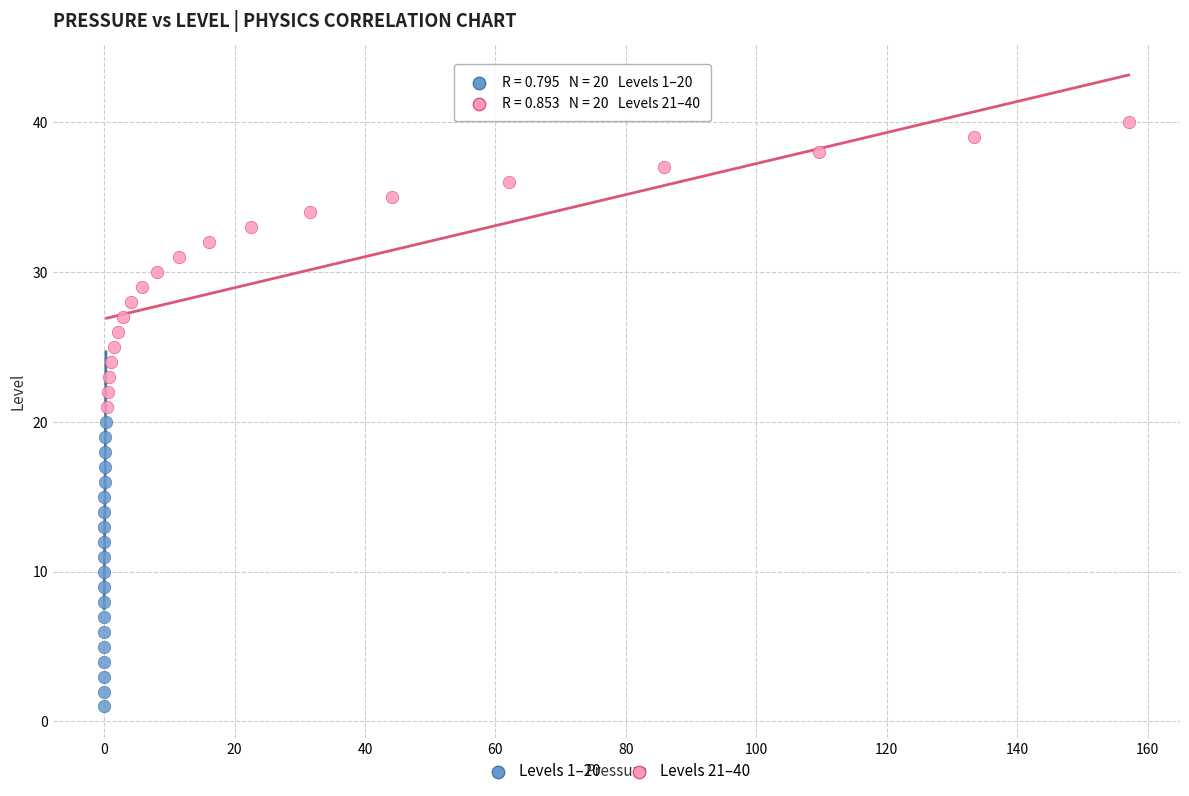

Which series reaches the maximum Y coordinate?

Levels 21–40